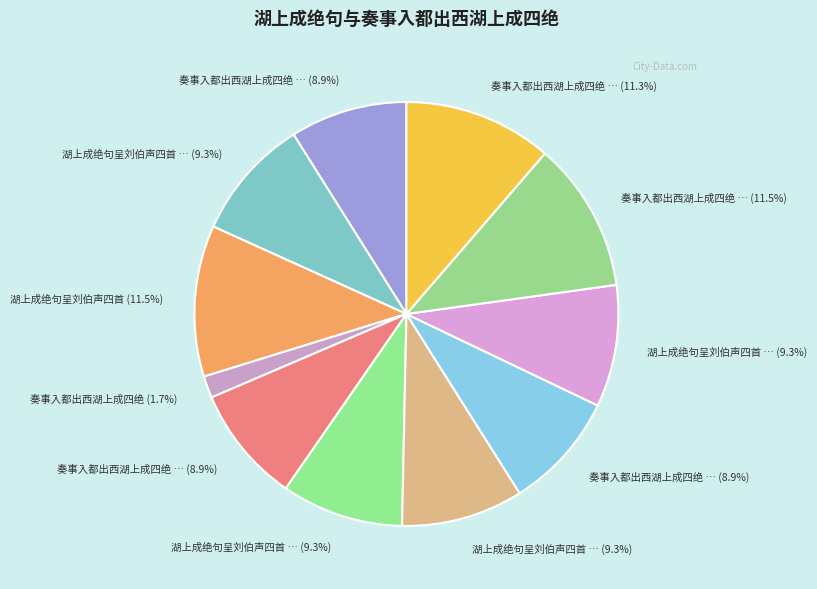

Is there any slice that represents more than half of the pie?

No